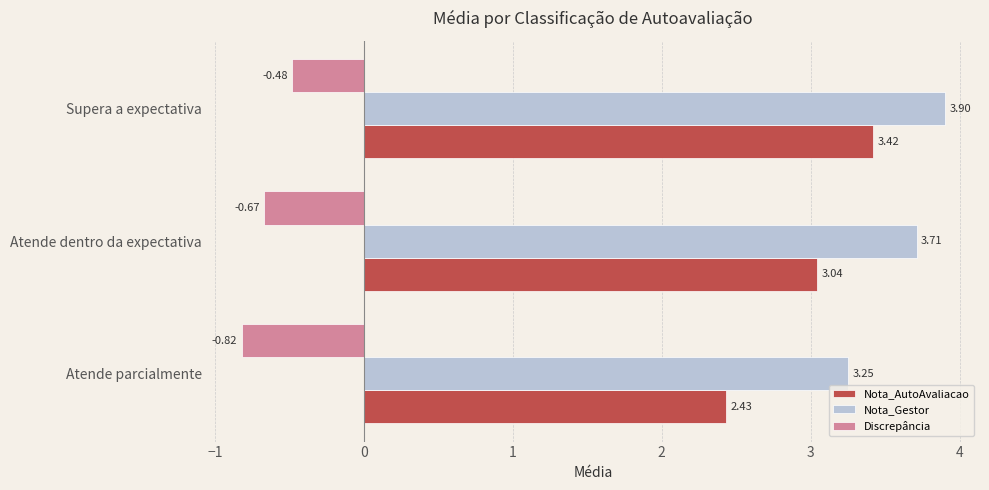

What is the sum of the Nota_AutoAvaliacao values at Atende parcialmente and Atende dentro da expectativa?

5.5